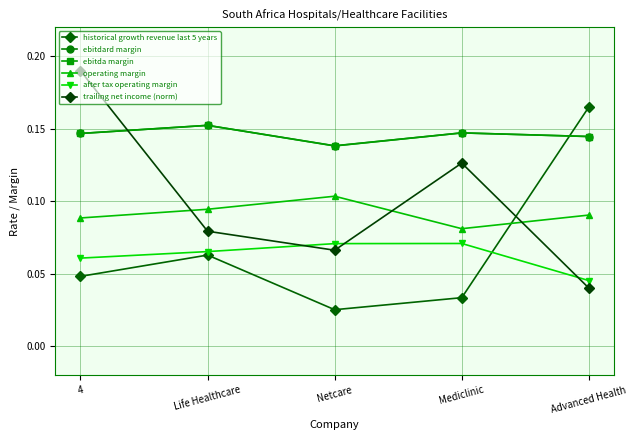

Count the ebitdard margin values in the range 0 to 1.

5